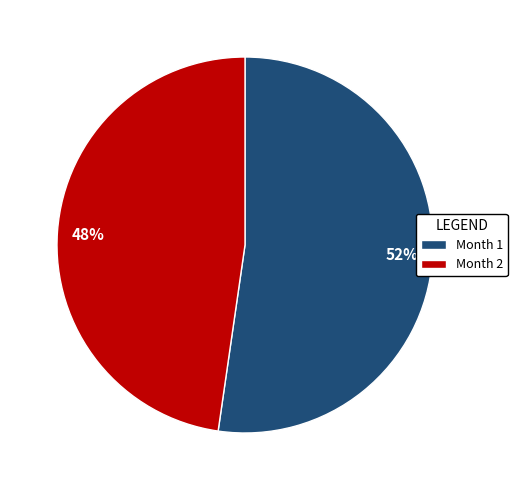

What percentage is the Month 1 slice, to the nearest percent?

52%